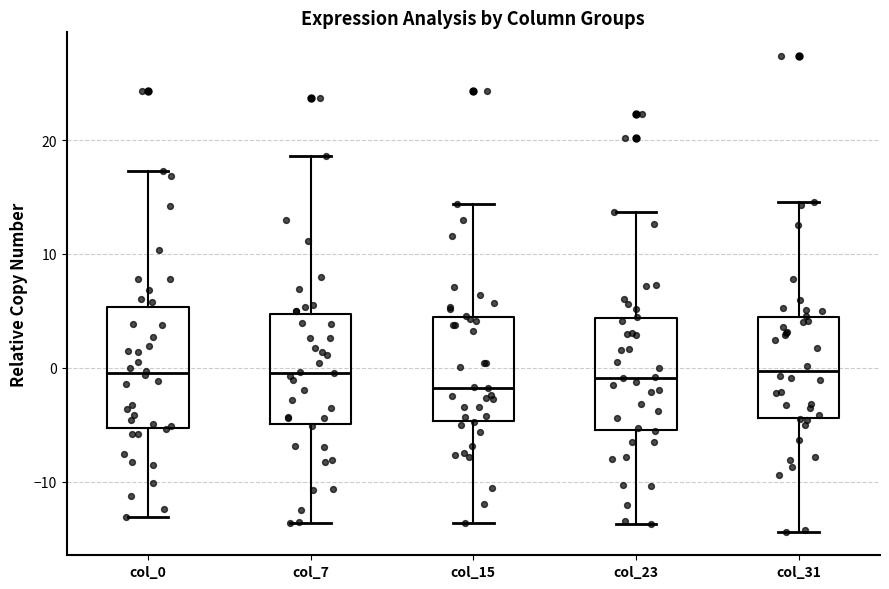

Reading left to right, read every box against the y-axis: the position of its median line, the range the box covers, and the ends of its whiskers. The values are not printed on the chart, so give them approximately, as read against the axis.

col_0: median 0, box -5 to 5, whiskers -13 to 17
col_7: median 0, box -5 to 5, whiskers -14 to 19
col_15: median -2, box -5 to 4, whiskers -14 to 14
col_23: median -1, box -5 to 4, whiskers -14 to 14
col_31: median 0, box -4 to 4, whiskers -14 to 15